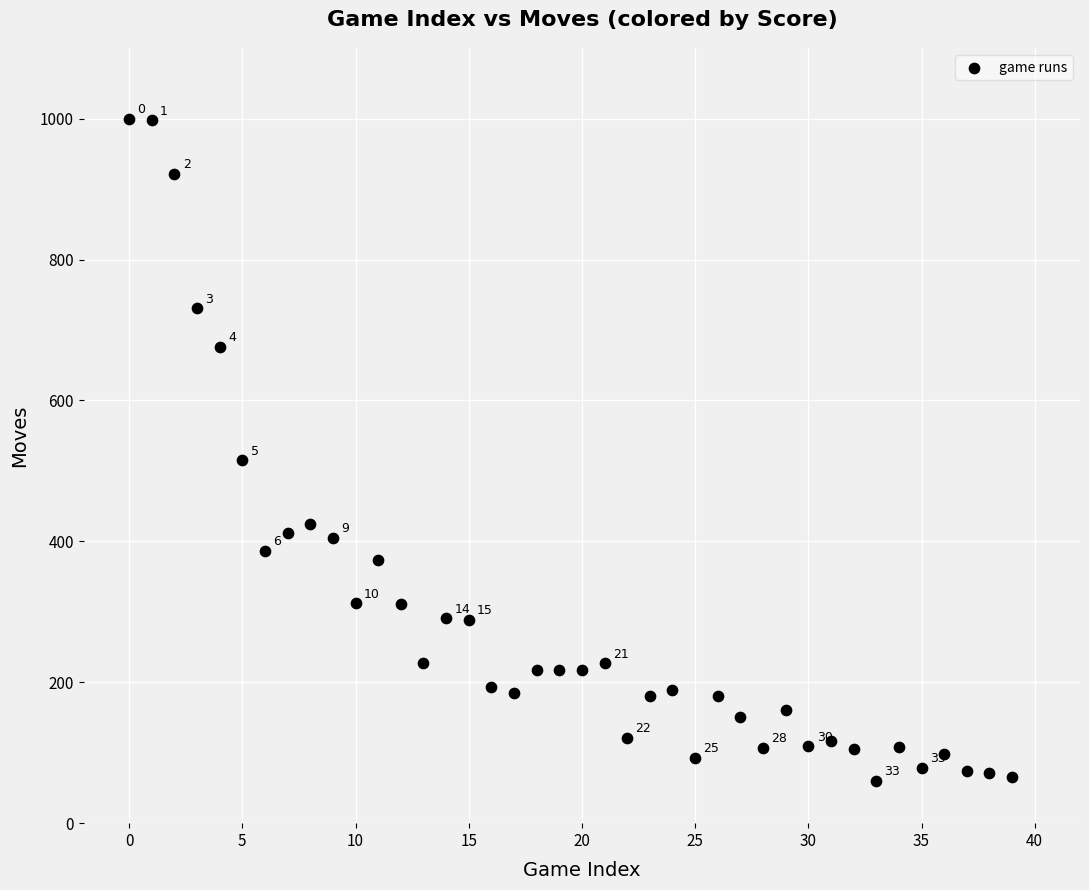

What Y value in the scatter plot is closest to 530?

515